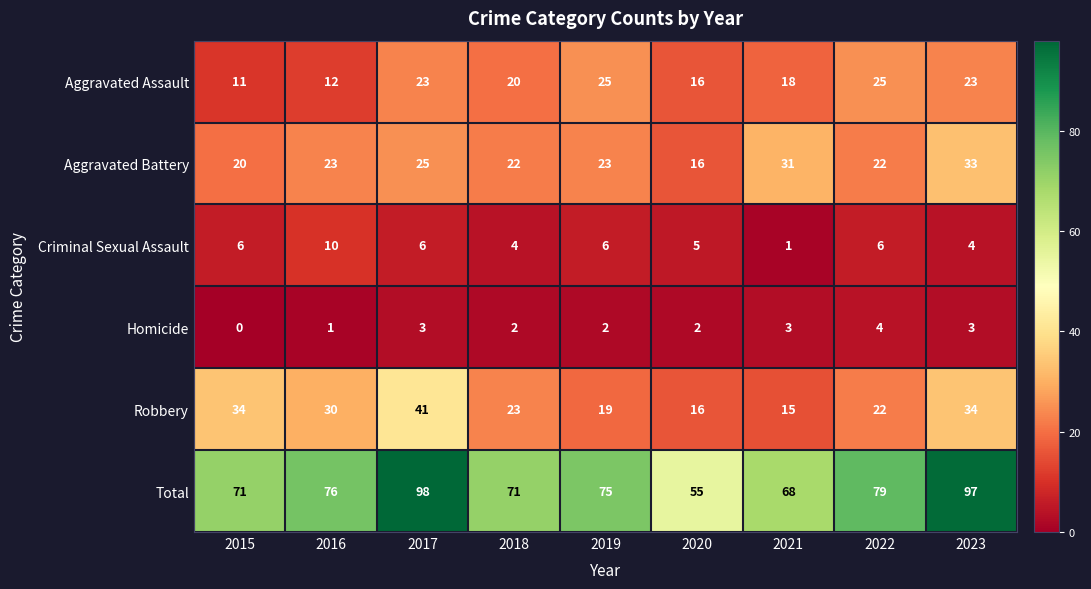

What is the total value across all series at 2020?

110